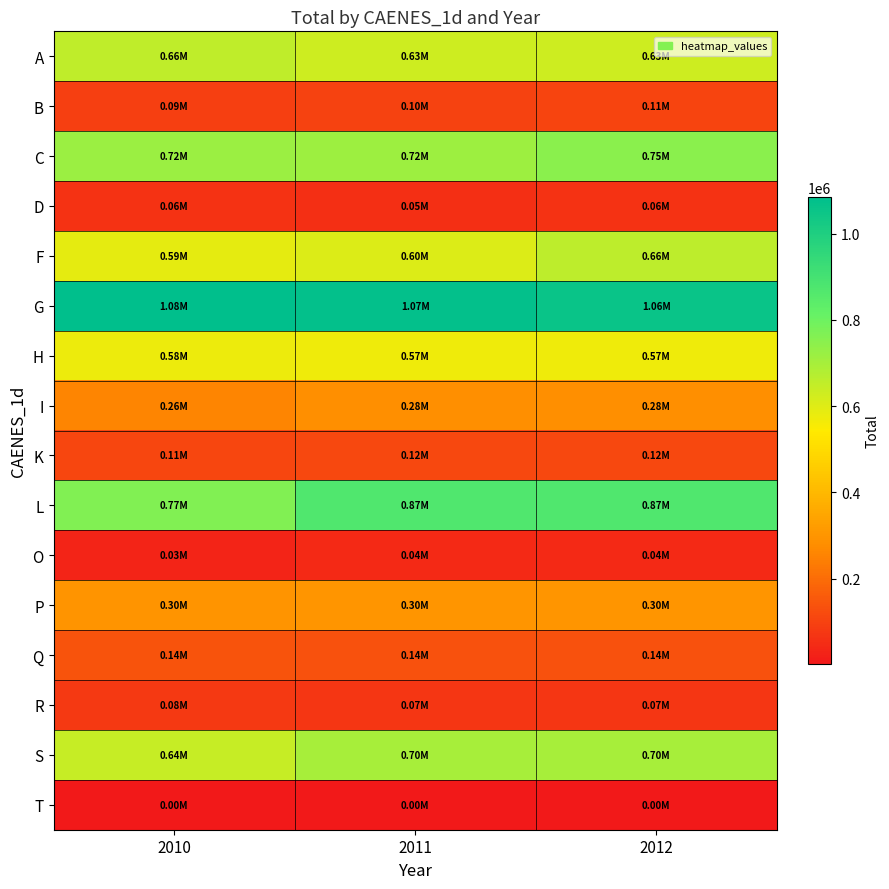

Which category has the highest value across all series?

2010